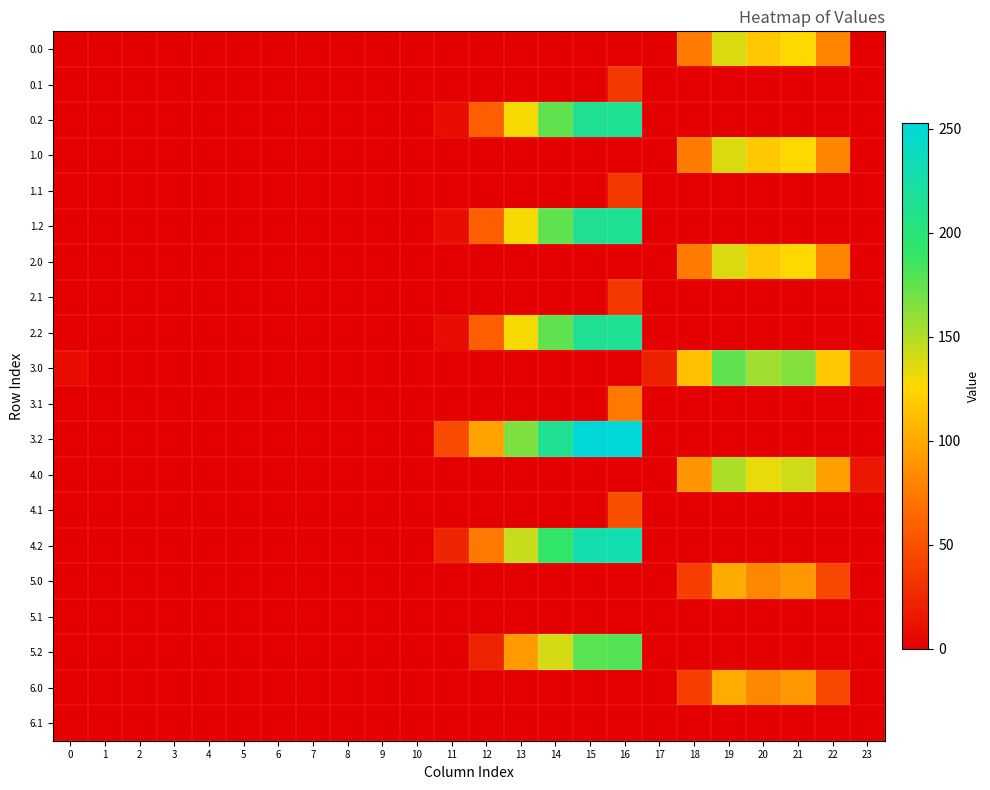

Reading left to right, transcribe all the data shown in this chart.

0.0: 0=0.0	1=0.0	2=0.0	3=0.0	4=0.0	5=0.0	6=0.0	7=0.0	8=0.0	9=0.0	10=0.0	11=0.0	12=0.0	13=0.0	14=0.0	15=0.0	16=0.0	17=0.0	18=74.7	19=137.2	20=117.9	21=126.4	22=80.3	23=0.0
0.1: 0=0.0	1=0.0	2=0.0	3=0.0	4=0.0	5=0.0	6=0.0	7=0.0	8=0.0	9=0.0	10=0.0	11=0.0	12=0.0	13=0.0	14=0.0	15=0.0	16=35.3	17=0.0	18=0.0	19=0.0	20=0.0	21=0.0	22=0.0	23=0.0
0.2: 0=0.0	1=0.0	2=0.0	3=0.0	4=0.0	5=0.0	6=0.0	7=0.0	8=0.0	9=0.0	10=0.0	11=8.6	12=59.2	13=128.4	14=175.4	15=213.8	16=214.6	17=0.0	18=0.0	19=0.0	20=0.0	21=0.0	22=0.0	23=0.0
1.0: 0=0.0	1=0.0	2=0.0	3=0.0	4=0.0	5=0.0	6=0.0	7=0.0	8=0.0	9=0.0	10=0.0	11=0.0	12=0.0	13=0.0	14=0.0	15=0.0	16=0.0	17=0.0	18=74.7	19=137.2	20=117.9	21=126.4	22=80.3	23=0.0
1.1: 0=0.0	1=0.0	2=0.0	3=0.0	4=0.0	5=0.0	6=0.0	7=0.0	8=0.0	9=0.0	10=0.0	11=0.0	12=0.0	13=0.0	14=0.0	15=0.0	16=35.3	17=0.0	18=0.0	19=0.0	20=0.0	21=0.0	22=0.0	23=0.0
1.2: 0=0.0	1=0.0	2=0.0	3=0.0	4=0.0	5=0.0	6=0.0	7=0.0	8=0.0	9=0.0	10=0.0	11=8.6	12=59.2	13=128.4	14=175.4	15=213.8	16=214.6	17=0.0	18=0.0	19=0.0	20=0.0	21=0.0	22=0.0	23=0.0
2.0: 0=0.0	1=0.0	2=0.0	3=0.0	4=0.0	5=0.0	6=0.0	7=0.0	8=0.0	9=0.0	10=0.0	11=0.0	12=0.0	13=0.0	14=0.0	15=0.0	16=0.0	17=0.0	18=74.7	19=137.2	20=117.9	21=126.4	22=80.3	23=0.0
2.1: 0=0.0	1=0.0	2=0.0	3=0.0	4=0.0	5=0.0	6=0.0	7=0.0	8=0.0	9=0.0	10=0.0	11=0.0	12=0.0	13=0.0	14=0.0	15=0.0	16=35.3	17=0.0	18=0.0	19=0.0	20=0.0	21=0.0	22=0.0	23=0.0
2.2: 0=0.0	1=0.0	2=0.0	3=0.0	4=0.0	5=0.0	6=0.0	7=0.0	8=0.0	9=0.0	10=0.0	11=8.6	12=59.2	13=128.4	14=175.4	15=213.8	16=214.6	17=0.0	18=0.0	19=0.0	20=0.0	21=0.0	22=0.0	23=0.0
3.0: 0=8.0	1=0.0	2=0.0	3=0.0	4=0.0	5=0.0	6=0.0	7=0.0	8=0.0	9=0.0	10=0.0	11=0.0	12=0.0	13=0.0	14=0.0	15=0.0	16=0.0	17=20.8	18=112.7	19=175.2	20=155.9	21=164.4	22=118.3	23=37.3
3.1: 0=0.0	1=0.0	2=0.0	3=0.0	4=0.0	5=0.0	6=0.0	7=0.0	8=0.0	9=0.0	10=0.0	11=0.0	12=0.0	13=0.0	14=0.0	15=0.0	16=73.3	17=0.0	18=0.0	19=0.0	20=0.0	21=0.0	22=0.0	23=0.0
3.2: 0=0.0	1=0.0	2=0.0	3=0.0	4=0.0	5=0.0	6=0.0	7=0.0	8=0.0	9=0.0	10=0.0	11=46.6	12=97.2	13=166.4	14=213.4	15=251.8	16=252.6	17=0.0	18=0.0	19=0.0	20=0.0	21=0.0	22=0.0	23=0.0
4.0: 0=0.0	1=0.0	2=0.0	3=0.0	4=0.0	5=0.0	6=0.0	7=0.0	8=0.0	9=0.0	10=0.0	11=0.0	12=0.0	13=0.0	14=0.0	15=0.0	16=0.0	17=0.0	18=89.7	19=152.2	20=132.9	21=141.4	22=95.3	23=14.3
4.1: 0=0.0	1=0.0	2=0.0	3=0.0	4=0.0	5=0.0	6=0.0	7=0.0	8=0.0	9=0.0	10=0.0	11=0.0	12=0.0	13=0.0	14=0.0	15=0.0	16=50.3	17=0.0	18=0.0	19=0.0	20=0.0	21=0.0	22=0.0	23=0.0
4.2: 0=0.0	1=0.0	2=0.0	3=0.0	4=0.0	5=0.0	6=0.0	7=0.0	8=0.0	9=0.0	10=0.0	11=23.6	12=74.2	13=143.4	14=190.4	15=228.8	16=229.6	17=0.0	18=0.0	19=0.0	20=0.0	21=0.0	22=0.0	23=0.0
5.0: 0=0.0	1=0.0	2=0.0	3=0.0	4=0.0	5=0.0	6=0.0	7=0.0	8=0.0	9=0.0	10=0.0	11=0.0	12=0.0	13=0.0	14=0.0	15=0.0	16=0.0	17=0.0	18=38.7	19=101.2	20=81.9	21=90.4	22=44.3	23=0.0
5.1: 0=0.0	1=0.0	2=0.0	3=0.0	4=0.0	5=0.0	6=0.0	7=0.0	8=0.0	9=0.0	10=0.0	11=0.0	12=0.0	13=0.0	14=0.0	15=0.0	16=0.0	17=0.0	18=0.0	19=0.0	20=0.0	21=0.0	22=0.0	23=0.0
5.2: 0=0.0	1=0.0	2=0.0	3=0.0	4=0.0	5=0.0	6=0.0	7=0.0	8=0.0	9=0.0	10=0.0	11=0.0	12=23.2	13=92.4	14=139.4	15=177.8	16=178.6	17=0.0	18=0.0	19=0.0	20=0.0	21=0.0	22=0.0	23=0.0
6.0: 0=0.0	1=0.0	2=0.0	3=0.0	4=0.0	5=0.0	6=0.0	7=0.0	8=0.0	9=0.0	10=0.0	11=0.0	12=0.0	13=0.0	14=0.0	15=0.0	16=0.0	17=0.0	18=38.7	19=101.2	20=81.9	21=90.4	22=44.3	23=0.0
6.1: 0=0.0	1=0.0	2=0.0	3=0.0	4=0.0	5=0.0	6=0.0	7=0.0	8=0.0	9=0.0	10=0.0	11=0.0	12=0.0	13=0.0	14=0.0	15=0.0	16=0.0	17=0.0	18=0.0	19=0.0	20=0.0	21=0.0	22=0.0	23=0.0